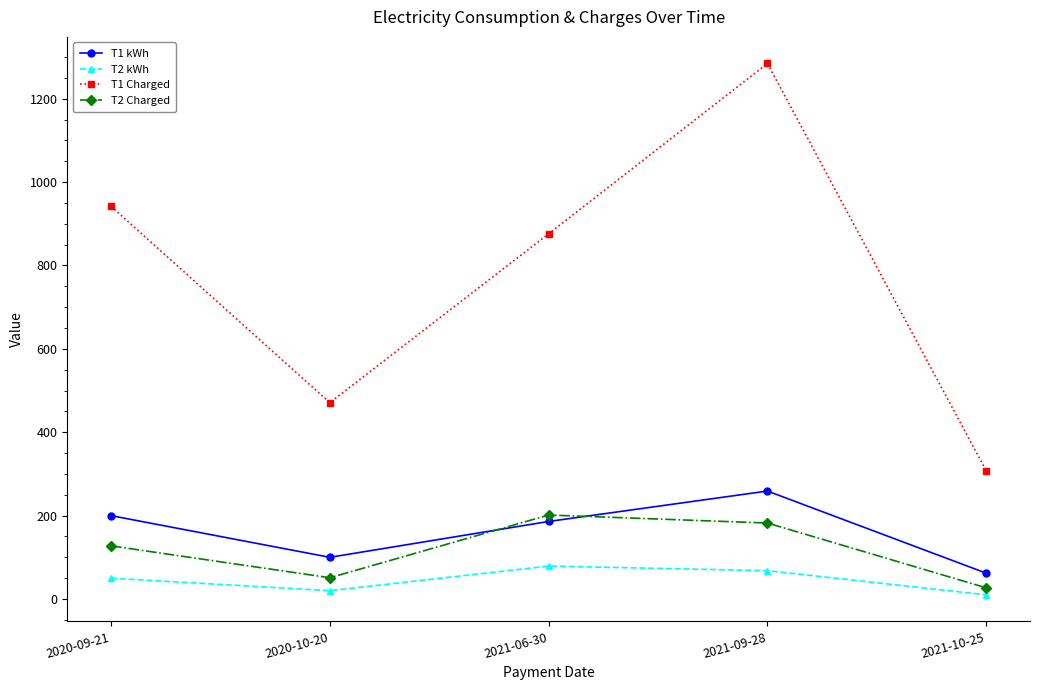

Rank the series by their maximum value, from lowest to highest.

T2 kWh, T2 Charged, T1 kWh, T1 Charged